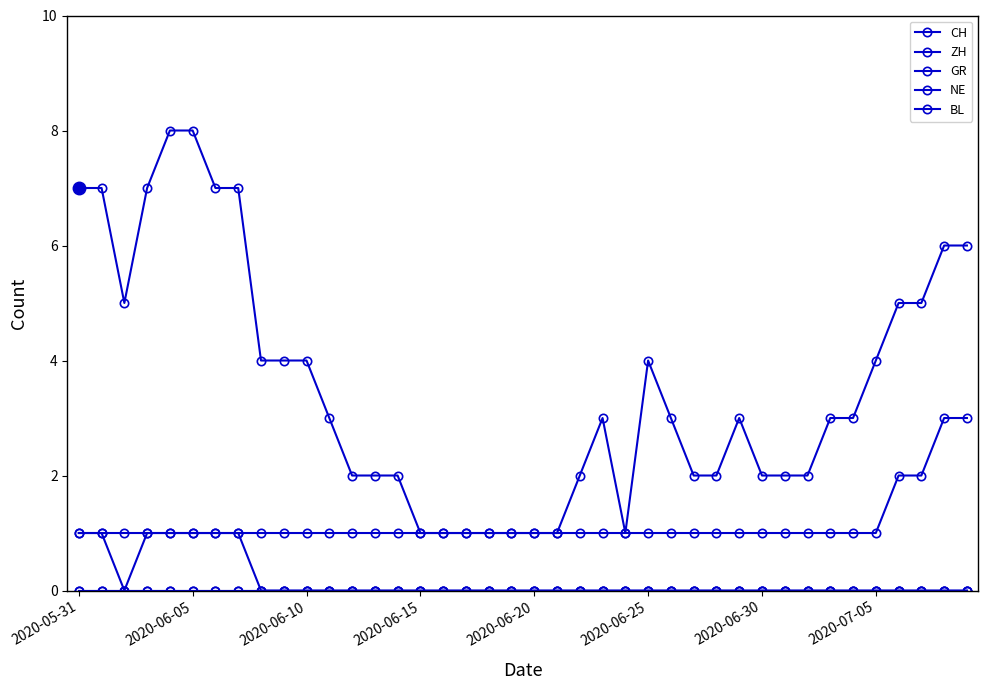

Does the chart have visible grid lines?

No